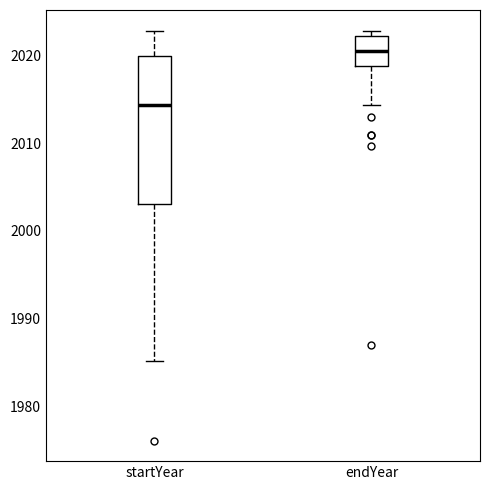

Reading left to right, read every box against the y-axis: the position of its median line, the range the box covers, and the ends of its whiskers. The values are not printed on the chart, so give them approximately, as read against the axis.

startYear: median 2014, box 2003 to 2020, whiskers 1985 to 2023
endYear: median 2021, box 2019 to 2022, whiskers 2014 to 2023